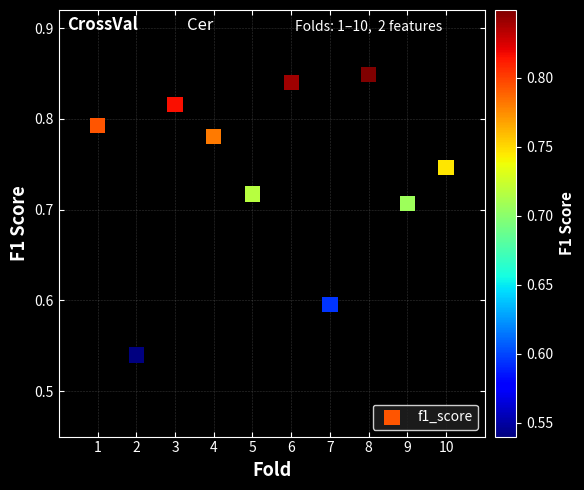

What is the average X value?

5.5